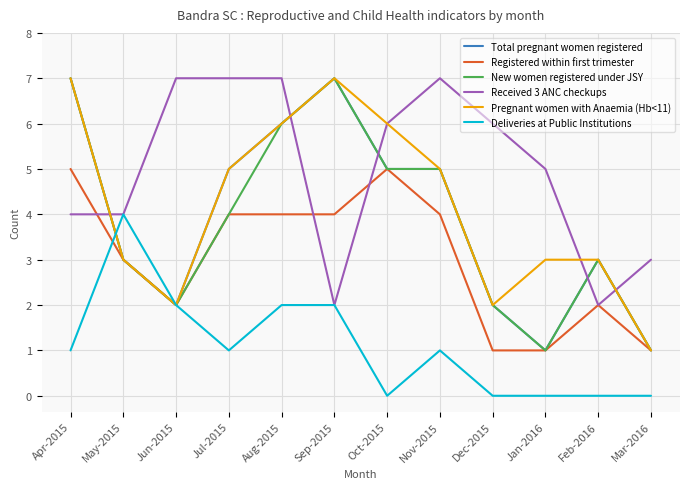

How many lines are shown in the chart?

6